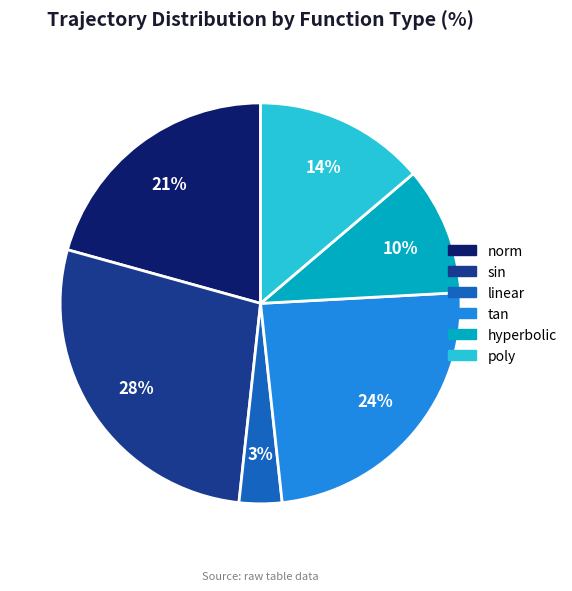

Is there any slice that represents more than half of the pie?

No